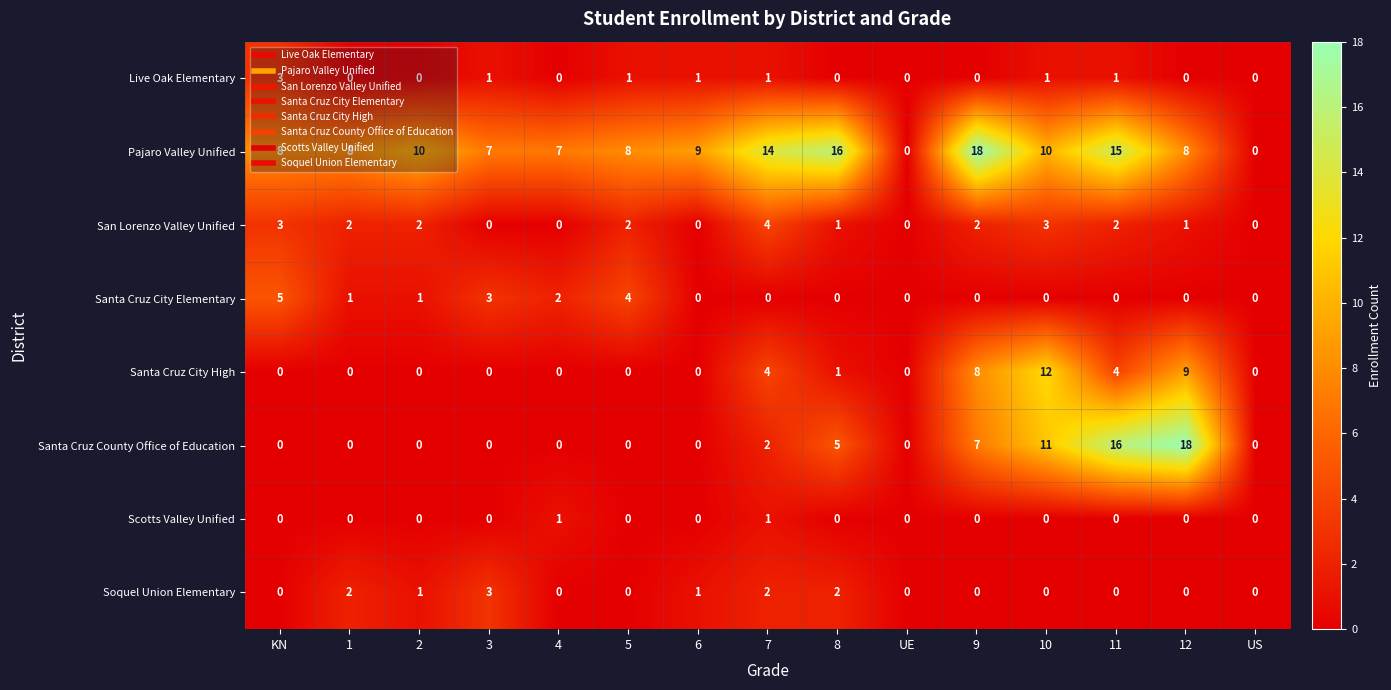

Where is Pajaro Valley Unified nearest to the value 9?

6